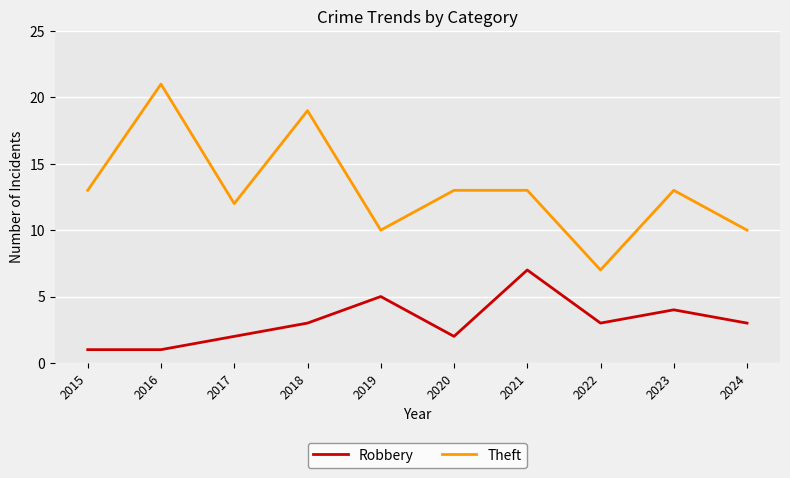

What is the difference between the Robbery values at 2023 and 2021?

3